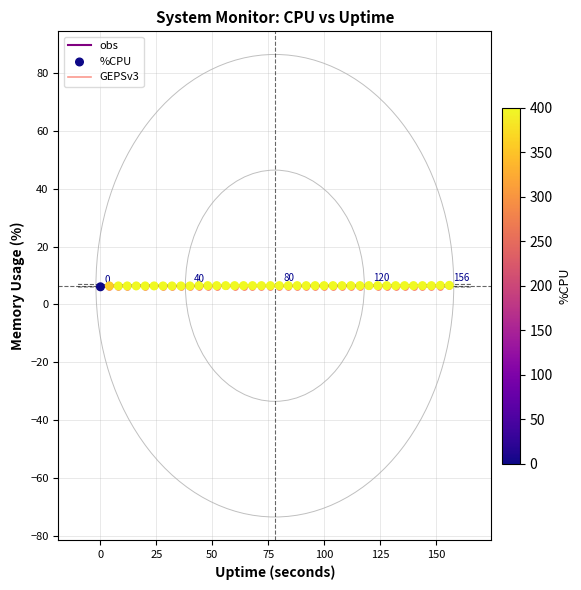

What is the smallest value displayed?

6.1